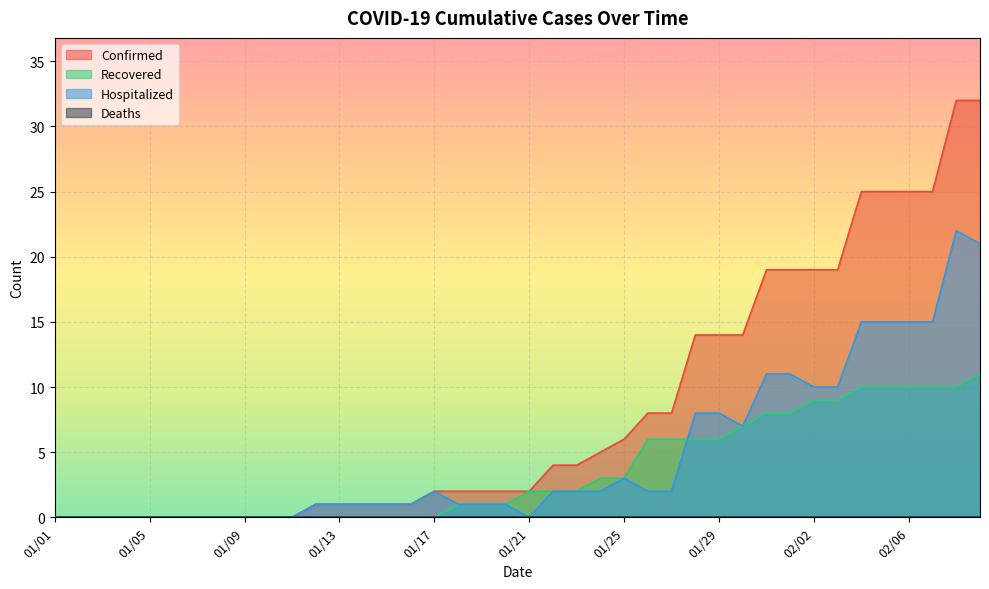

Which series has the largest total across all categories?

Confirmed